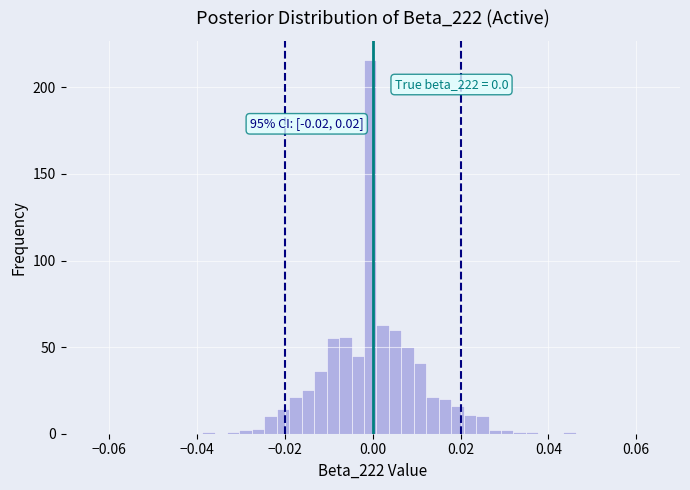

Around what value on the x-axis is the tallest bar? Give the approximate position of its centre, as read against the axis.

0.000